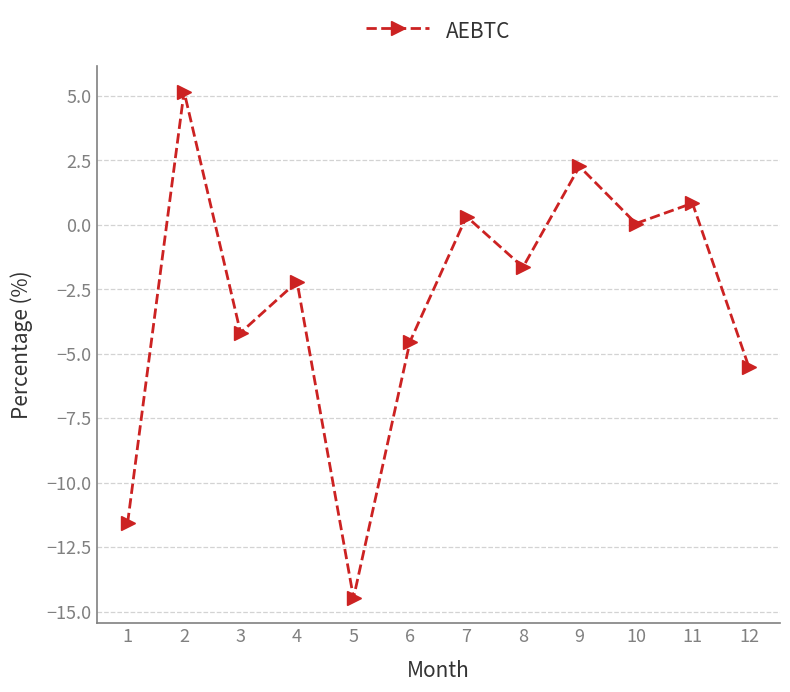

Count the number of data series in this chart.

1